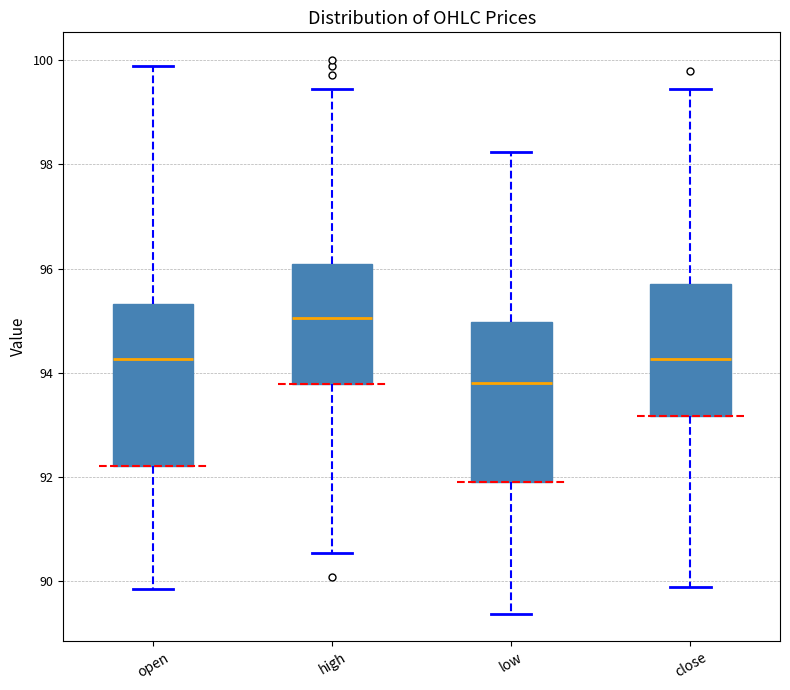

Where does the lower whisker of the box for open end on the y-axis? The values are not printed on the chart, so give them approximately, as read against the axis.

89.8